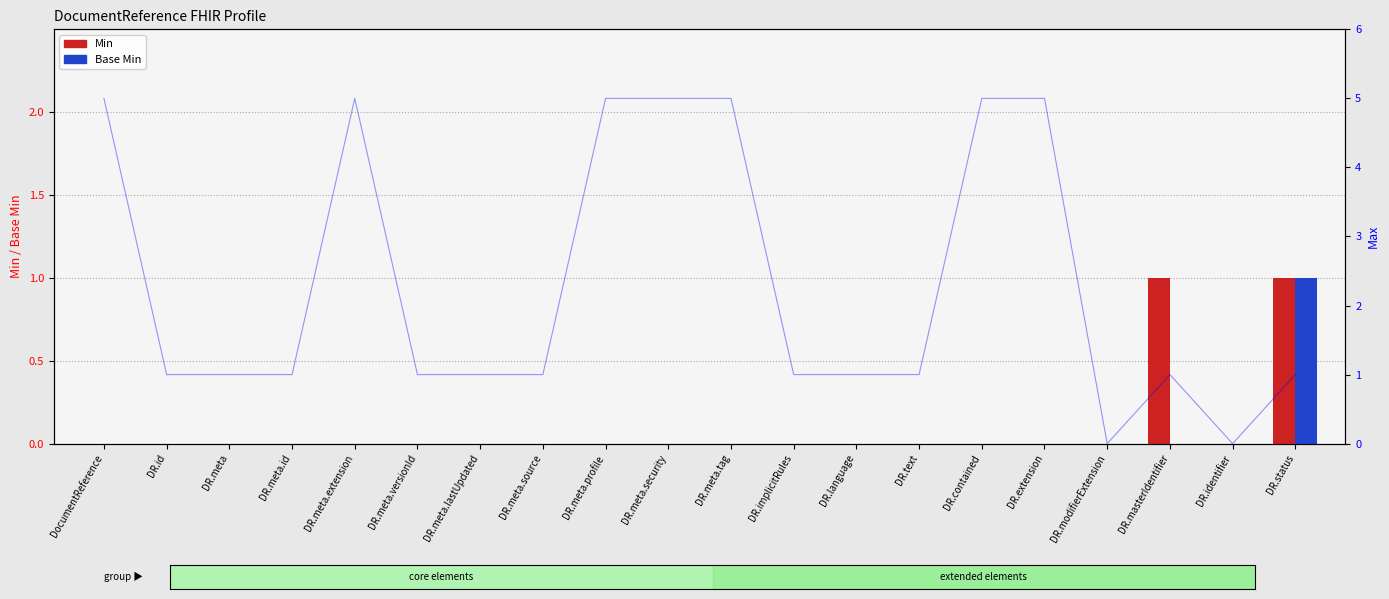

Does the chart contain stacked bars?

No